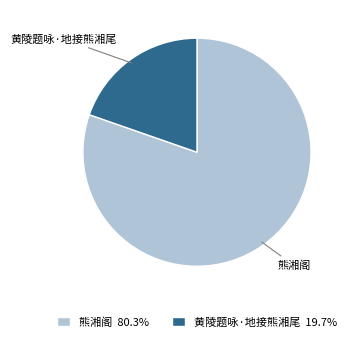

Is there a majority slice in this chart?

Yes